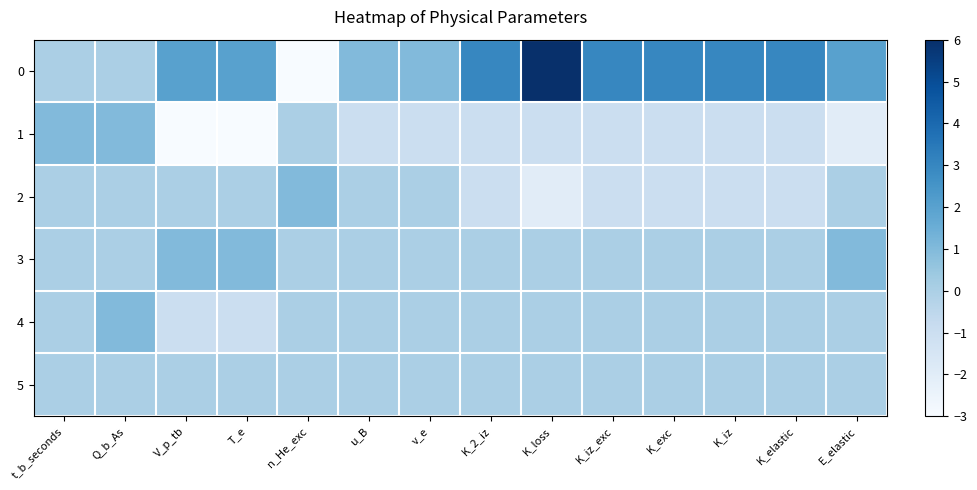

Reading right to left, list all the values displayed in this chart.

0: E_elastic=2	K_elastic=3	K_iz=3	K_exc=3	K_iz_exc=3	K_loss=6	K_2_iz=3	v_e=1	u_B=1	n_He_exc=-3	T_e=2	V_p_tb=2	Q_b_As=0	t_b_seconds=0
1: E_elastic=-2	K_elastic=-1	K_iz=-1	K_exc=-1	K_iz_exc=-1	K_loss=-1	K_2_iz=-1	v_e=-1	u_B=-1	n_He_exc=0	T_e=-3	V_p_tb=-3	Q_b_As=1	t_b_seconds=1
2: E_elastic=0	K_elastic=-1	K_iz=-1	K_exc=-1	K_iz_exc=-1	K_loss=-2	K_2_iz=-1	v_e=0	u_B=0	n_He_exc=1	T_e=0	V_p_tb=0	Q_b_As=0	t_b_seconds=0
3: E_elastic=1	K_elastic=0	K_iz=0	K_exc=0	K_iz_exc=0	K_loss=0	K_2_iz=0	v_e=0	u_B=0	n_He_exc=0	T_e=1	V_p_tb=1	Q_b_As=0	t_b_seconds=0
4: E_elastic=0	K_elastic=0	K_iz=0	K_exc=0	K_iz_exc=0	K_loss=0	K_2_iz=0	v_e=0	u_B=0	n_He_exc=0	T_e=-1	V_p_tb=-1	Q_b_As=1	t_b_seconds=0
5: E_elastic=0	K_elastic=0	K_iz=0	K_exc=0	K_iz_exc=0	K_loss=0	K_2_iz=0	v_e=0	u_B=0	n_He_exc=0	T_e=0	V_p_tb=0	Q_b_As=0	t_b_seconds=0